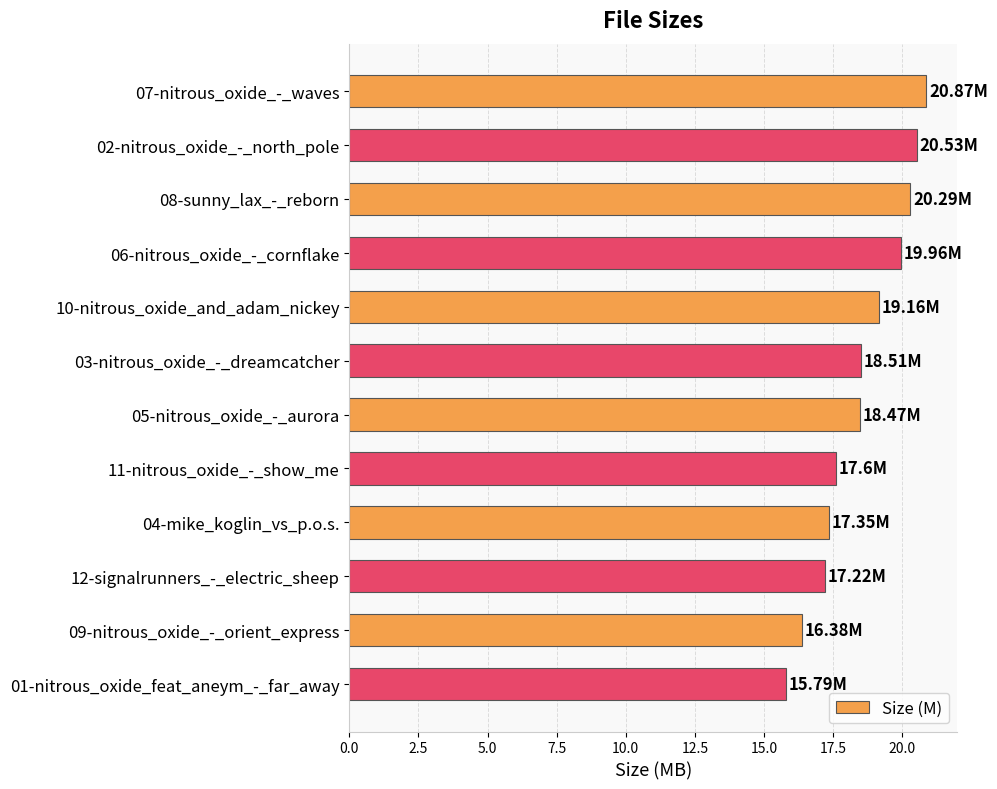

Between 12-signalrunners_-_electric_sheep and 07-nitrous_oxide_-_waves, which is larger?

07-nitrous_oxide_-_waves